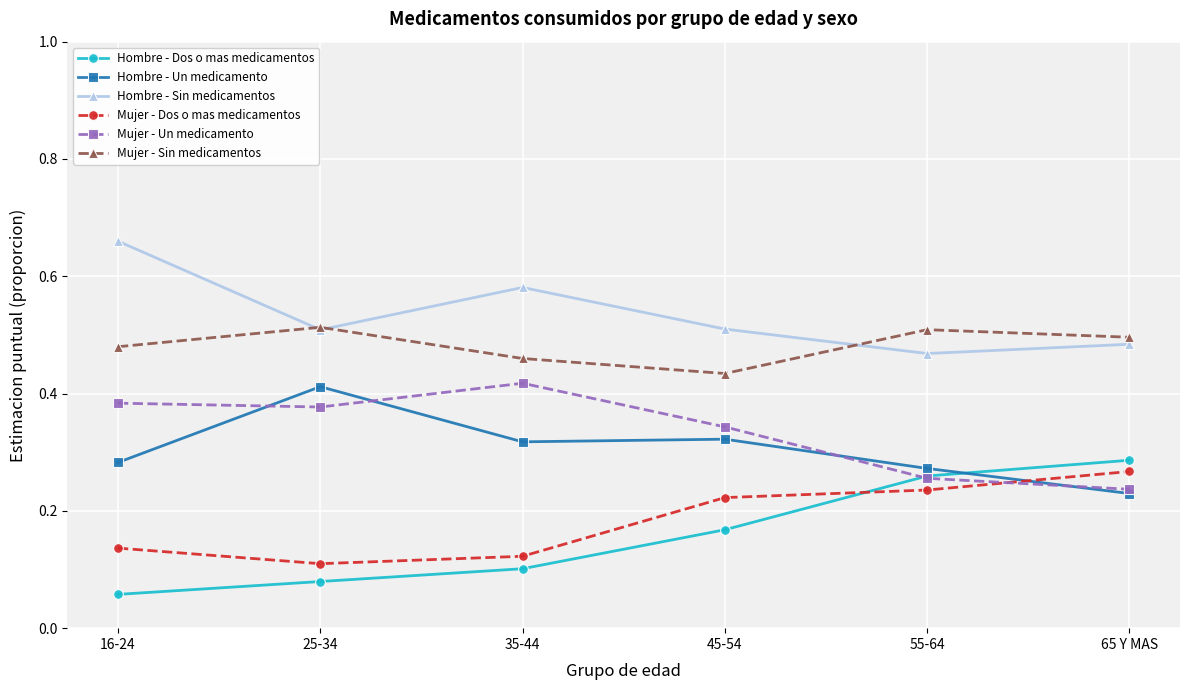

Is it true that Hombre - Sin medicamentos equals 0.1 at 55-64?

False